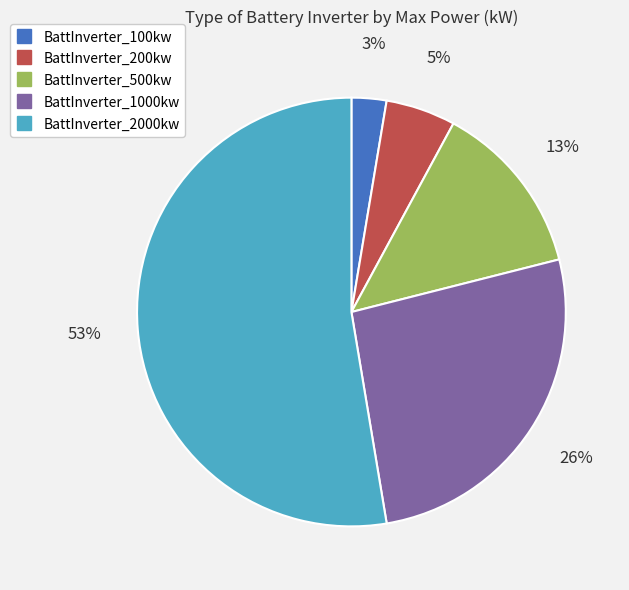

What is the smallest slice in the pie chart?

BattInverter_100kw